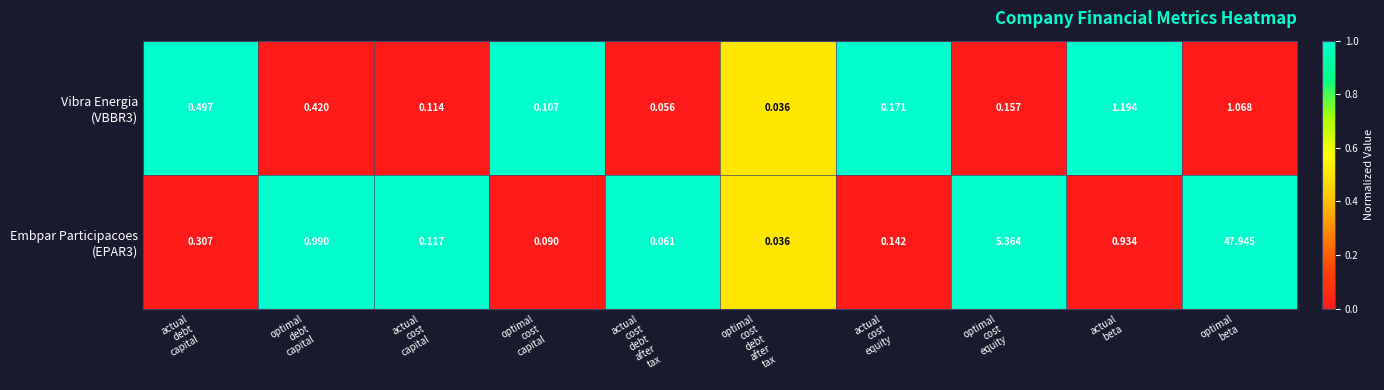

Count the number of categories in the chart.

10